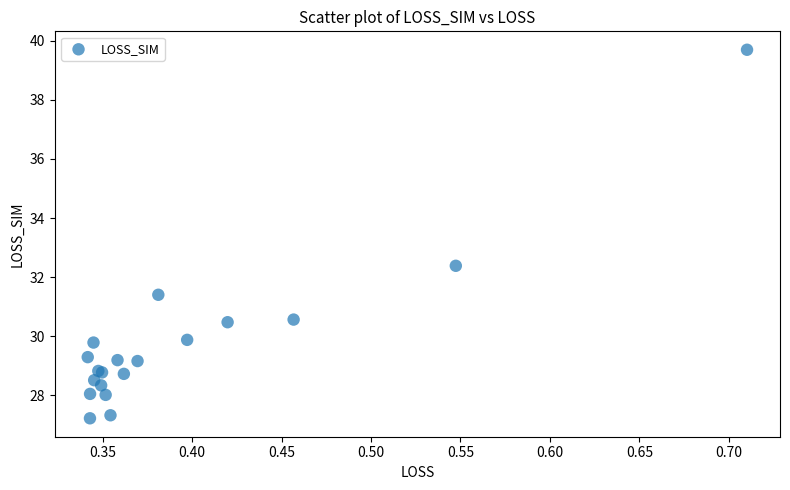

What Y value in the scatter plot is closest to 33?

32.4